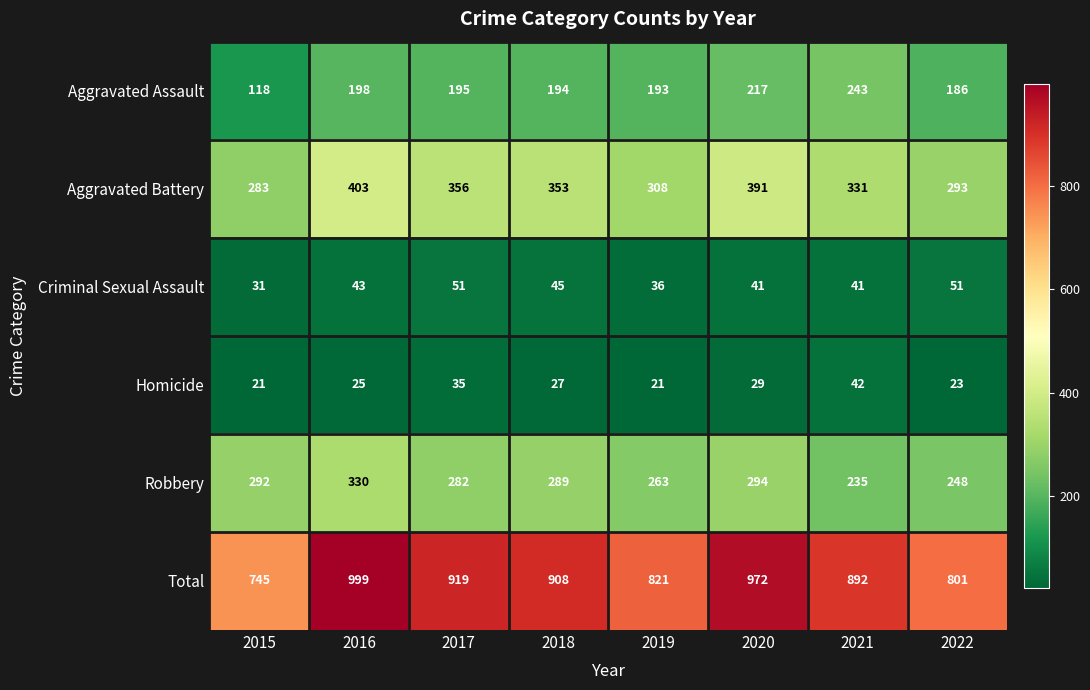

How many distinct data groups are displayed?

6